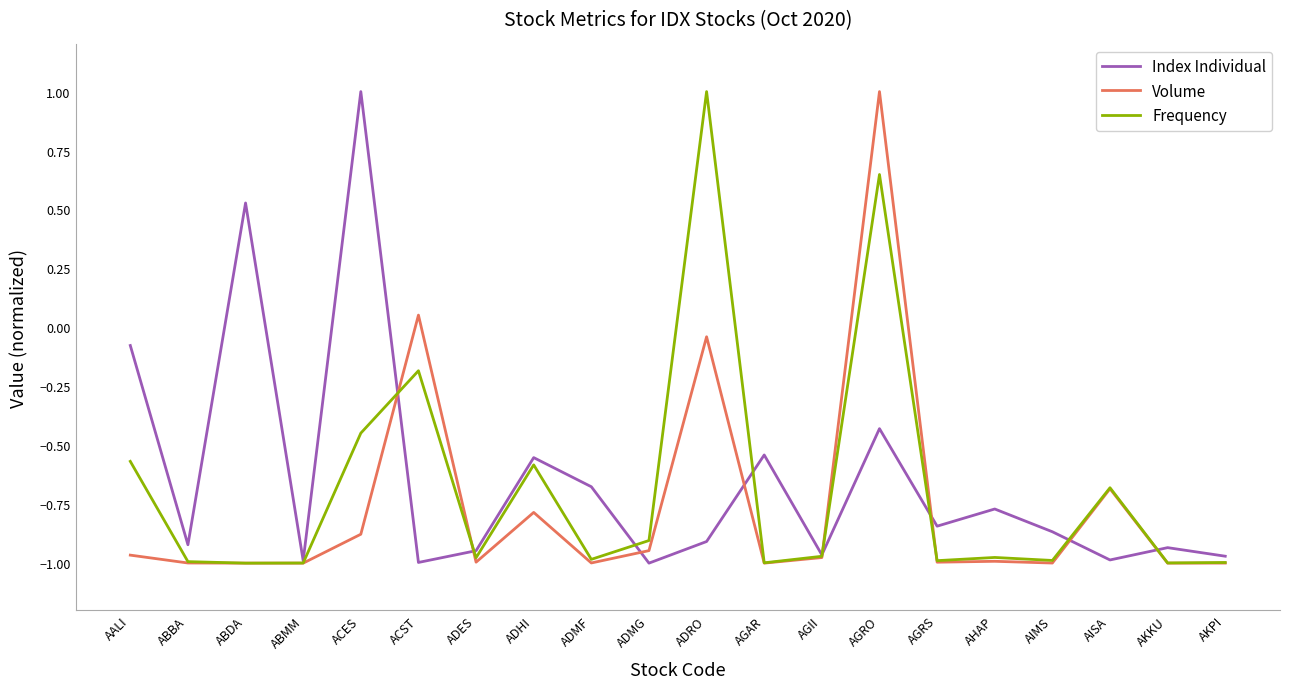

Which series changed the most between AALI and ADES?

Index Individual